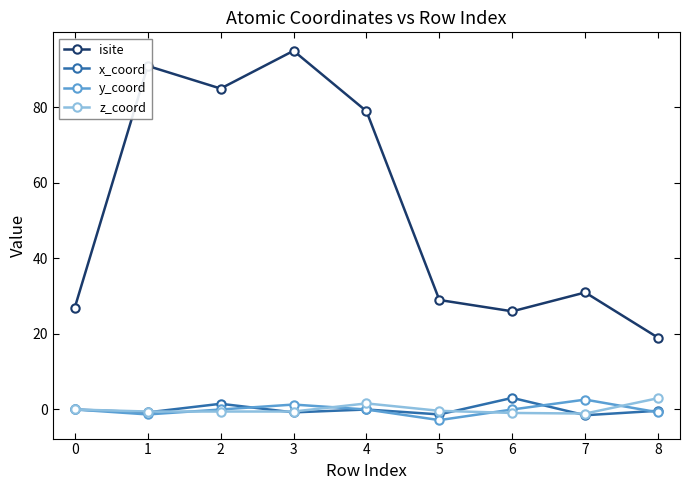

At which category does the chart reach its minimum across all series?

5